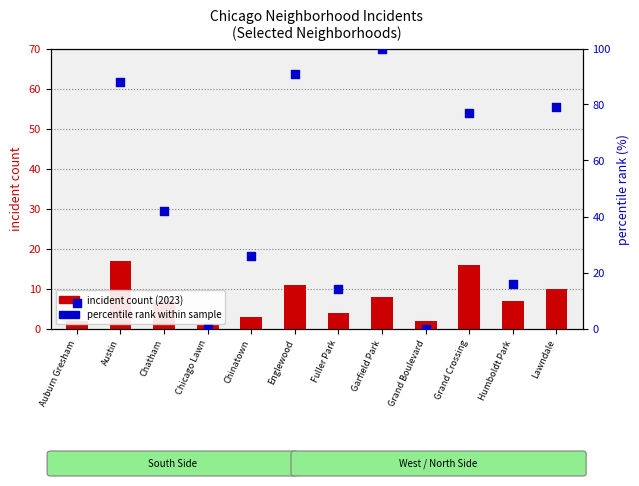

At which category is the sum across all series the highest?

Garfield Park